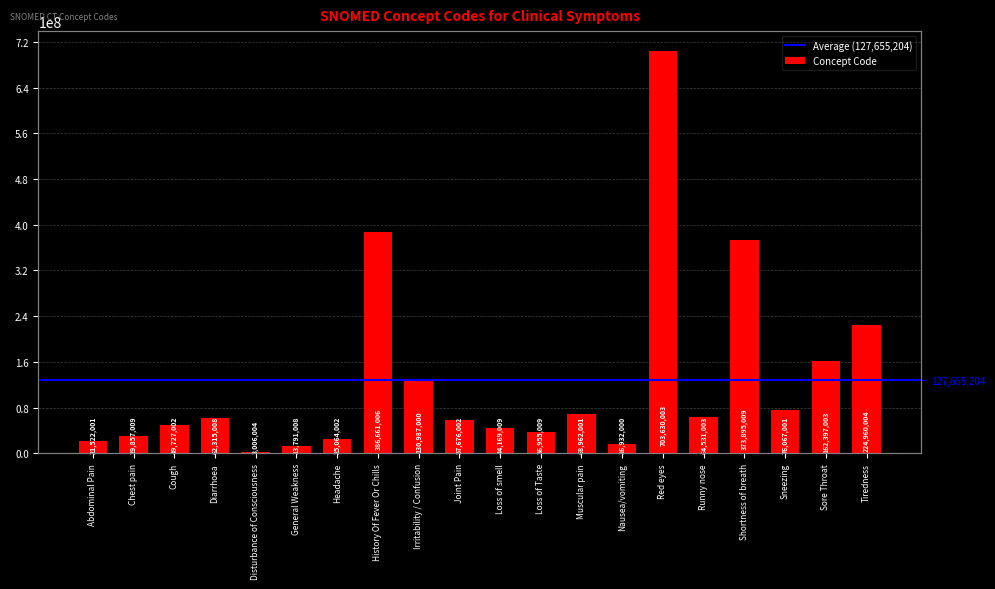

What is the label of the 6th bar from the right?

Red eyes